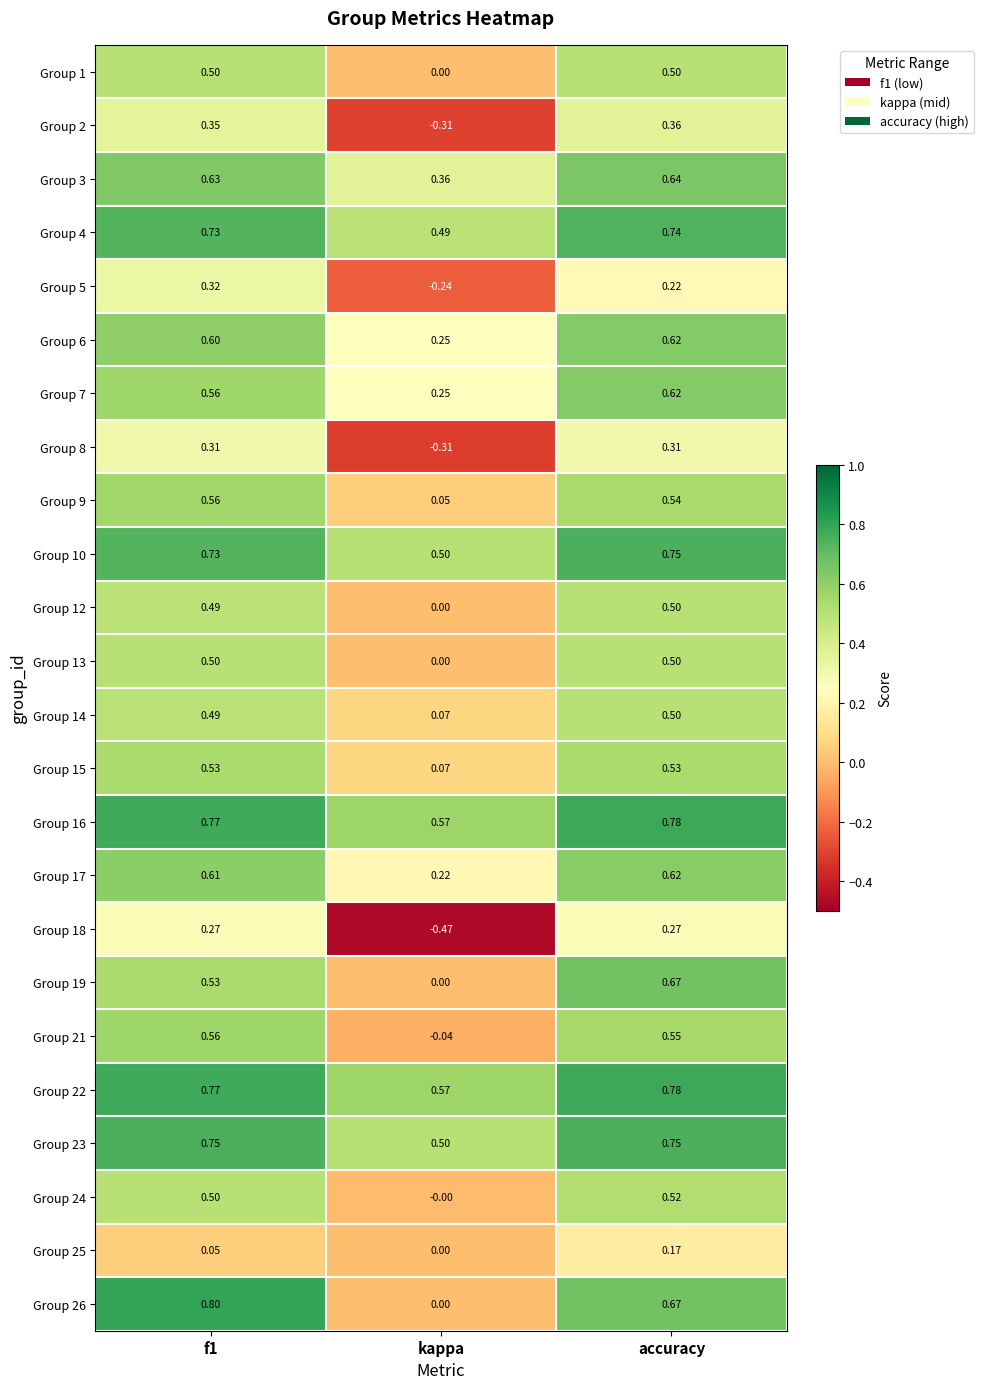

At which category is the sum across all series the highest?

accuracy